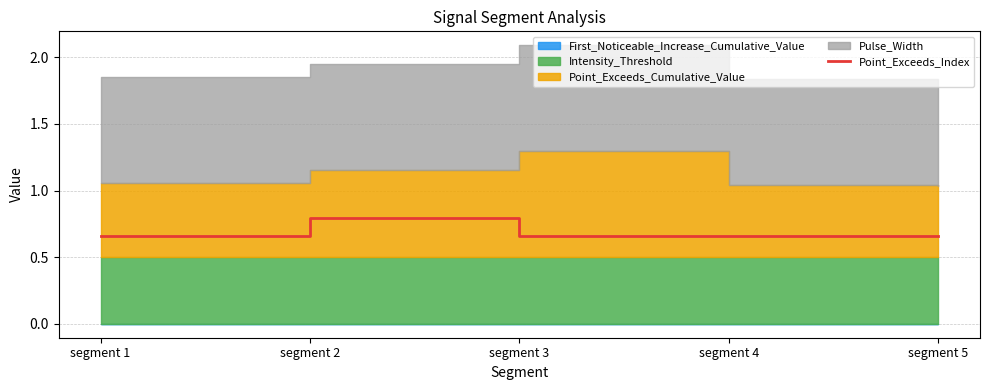

Reading right to left, what are all the values shown in this chart?

0.7	0.7	0.7	0.8	0.7